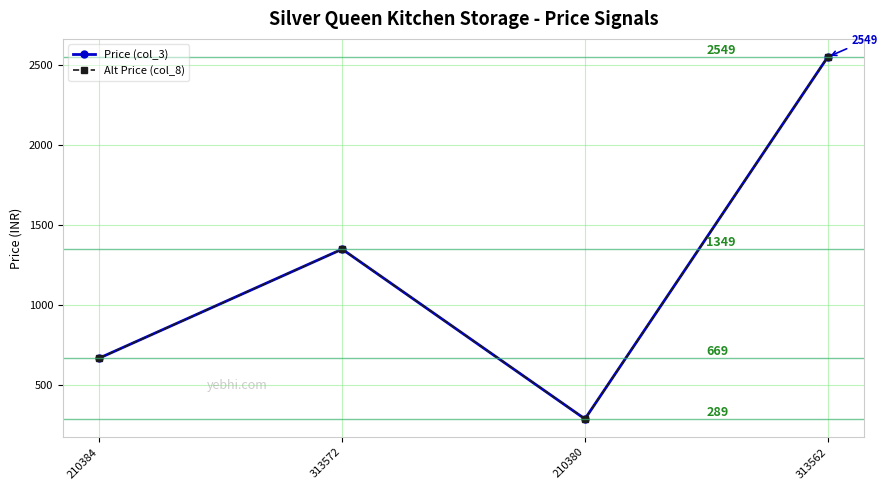

Rank the series at 313562 from lowest to highest value.

Price (col_3), Alt Price (col_8)